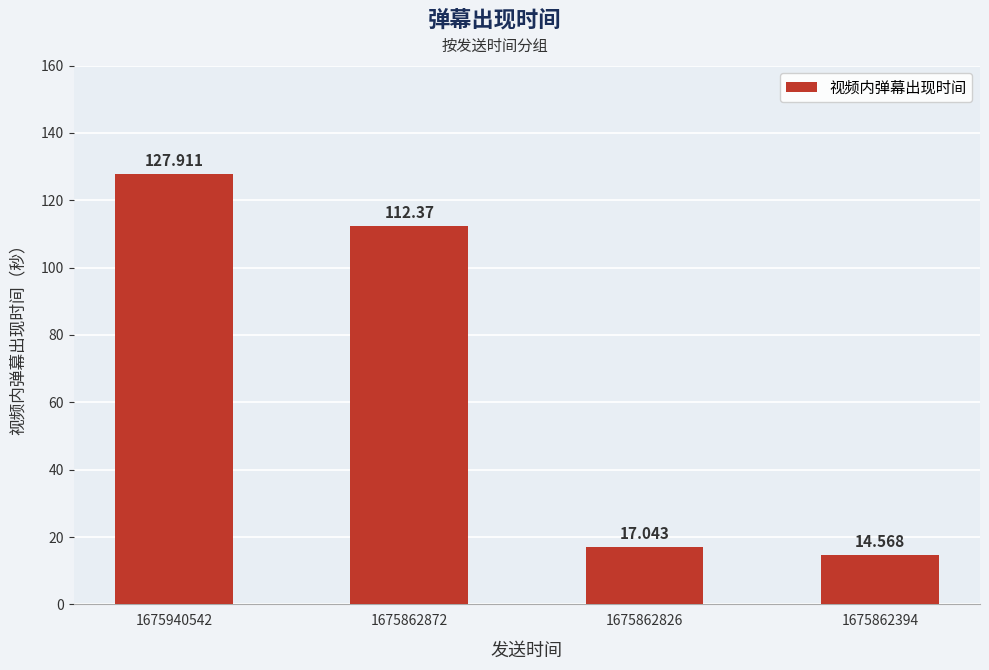

Between 1675862394 and 1675862826, which is larger?

1675862826